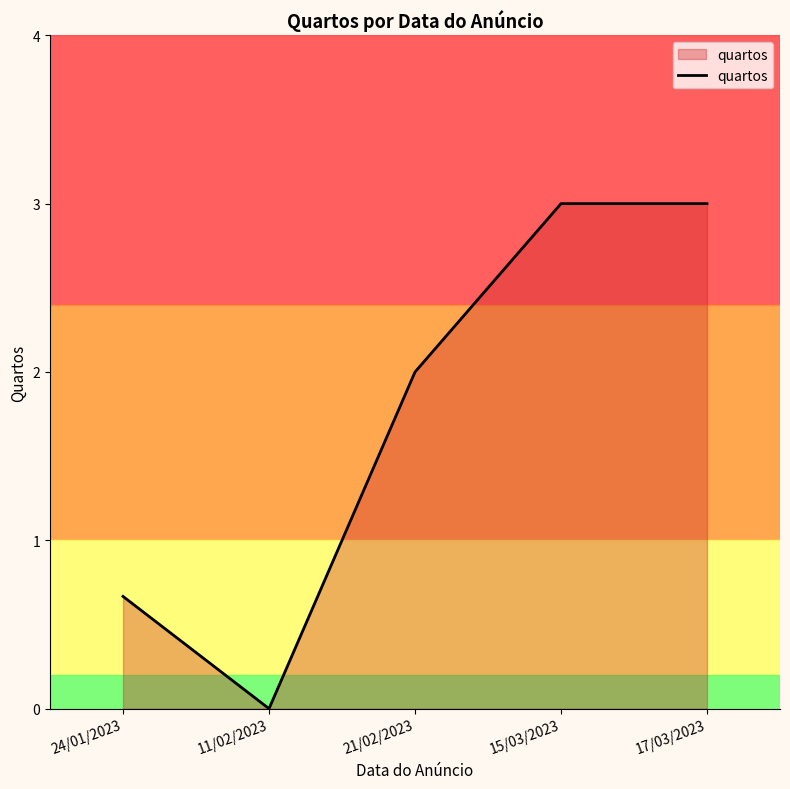

Which has a higher value, 21/02/2023 or 15/03/2023?

15/03/2023